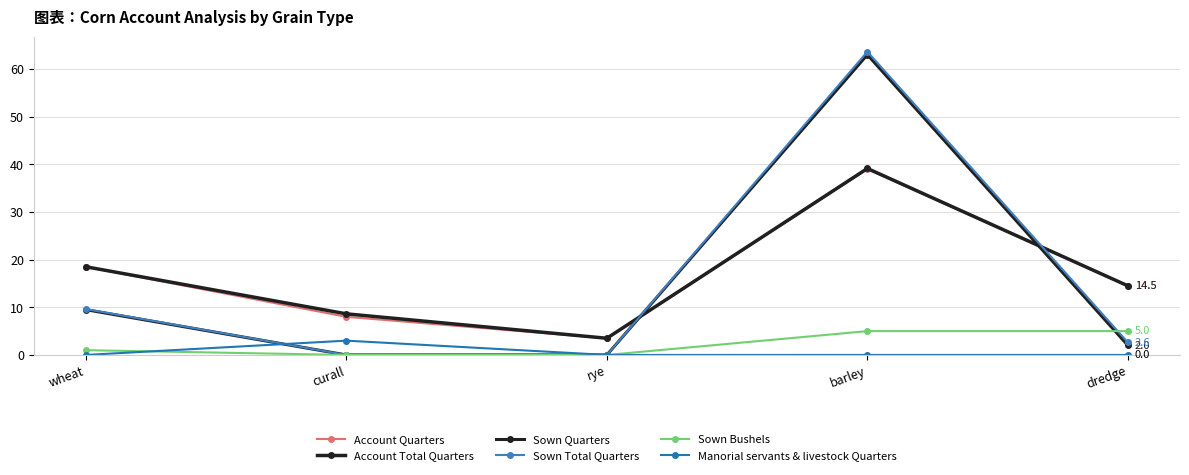

Does the chart display data point markers on the line(s)?

Yes